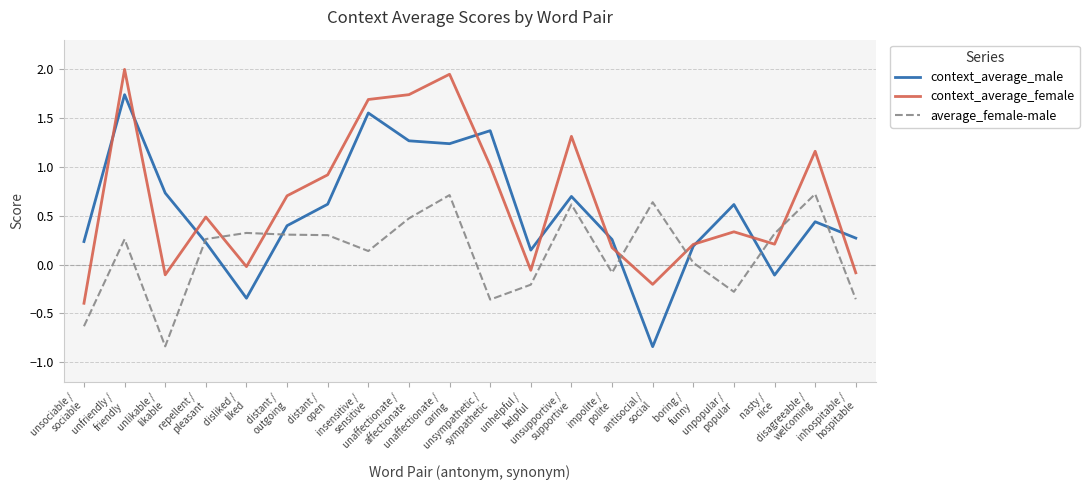

The context_average_female series shows 0.5 at repellent /
pleasant. True or false?

True